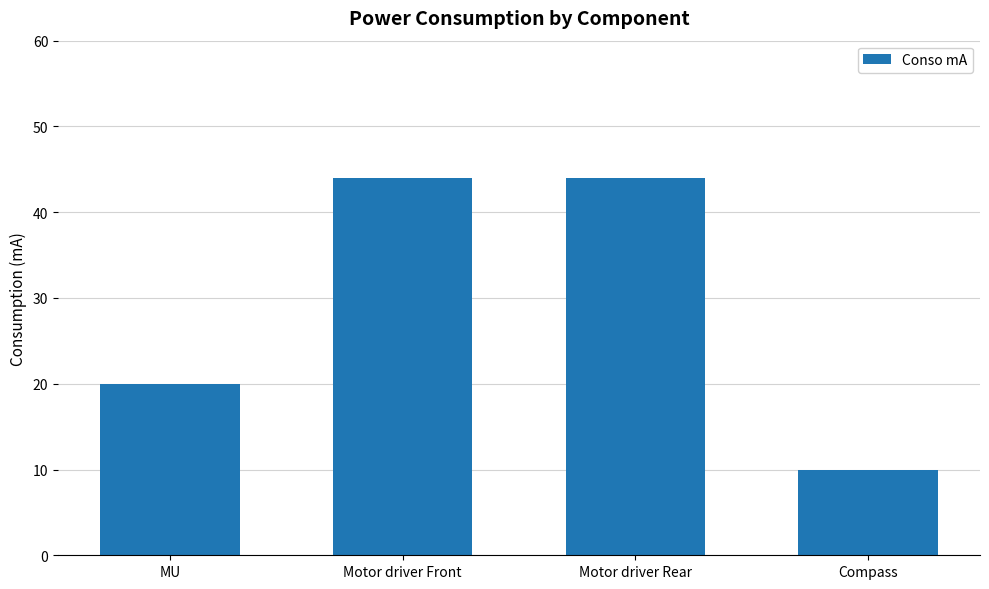

Which has a higher value, Compass or Motor driver Rear?

Motor driver Rear